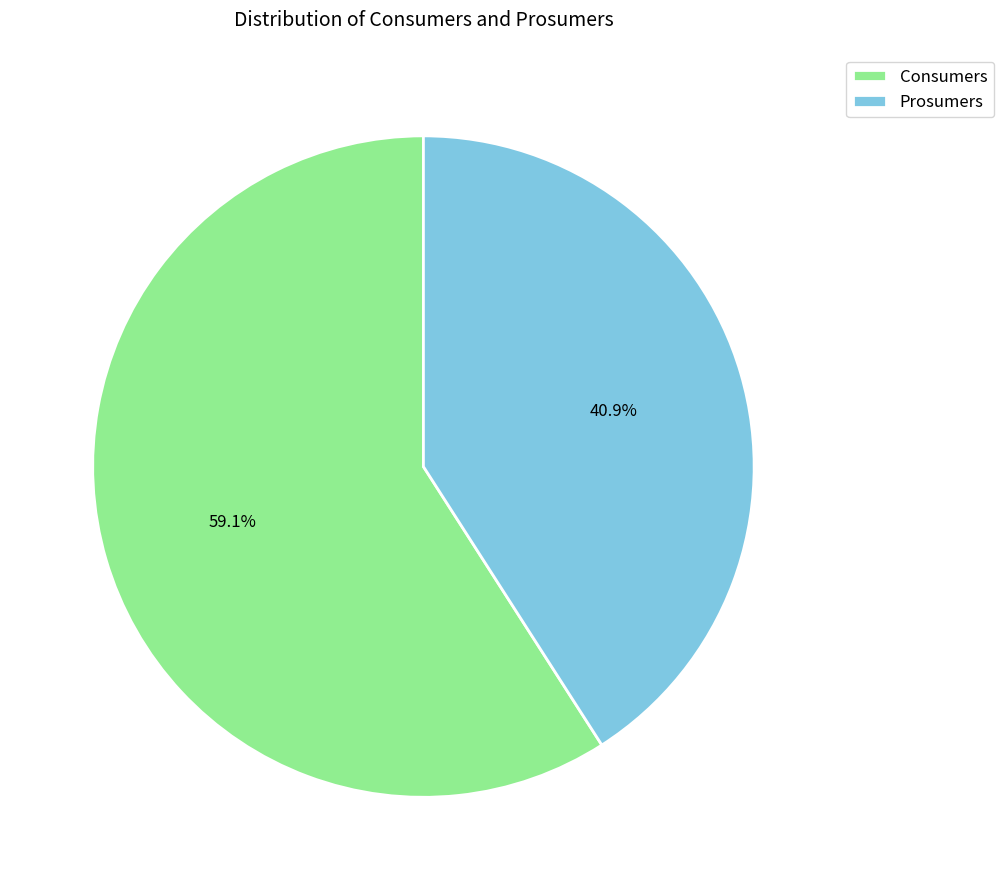

To the nearest percent, what is the average slice percentage?

50%